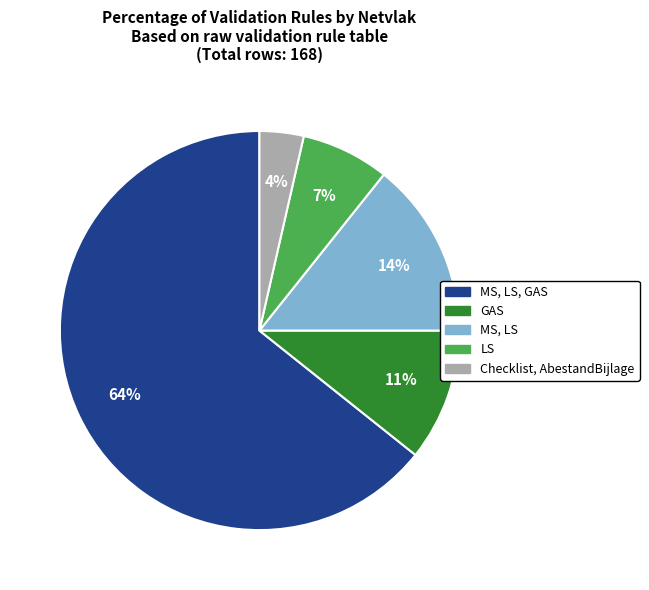

What percentage is the LS slice, to the nearest percent?

7%